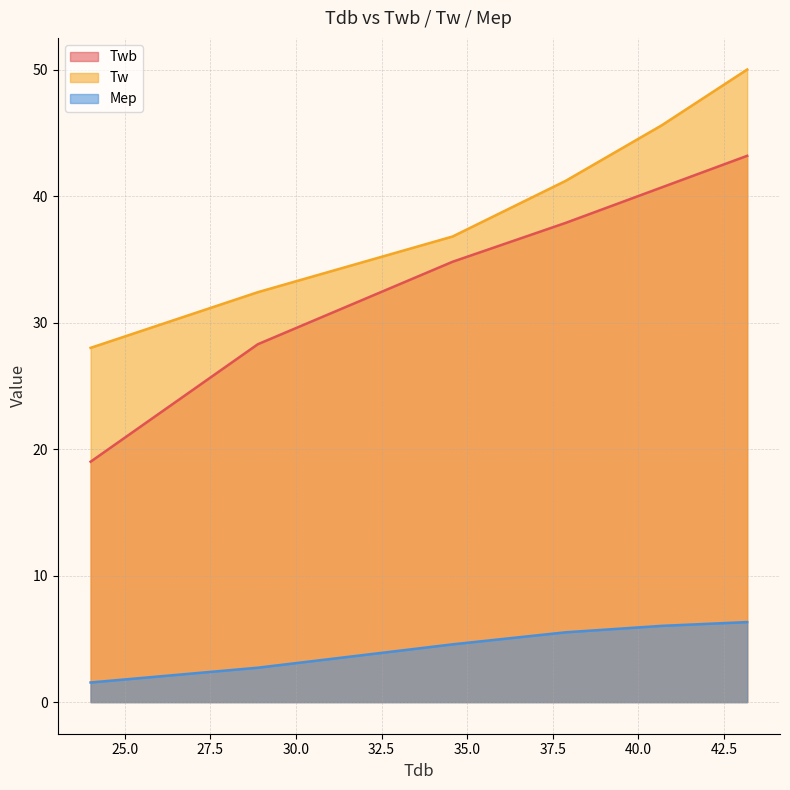

True or false: Mep and Twb intersect in this chart.

False